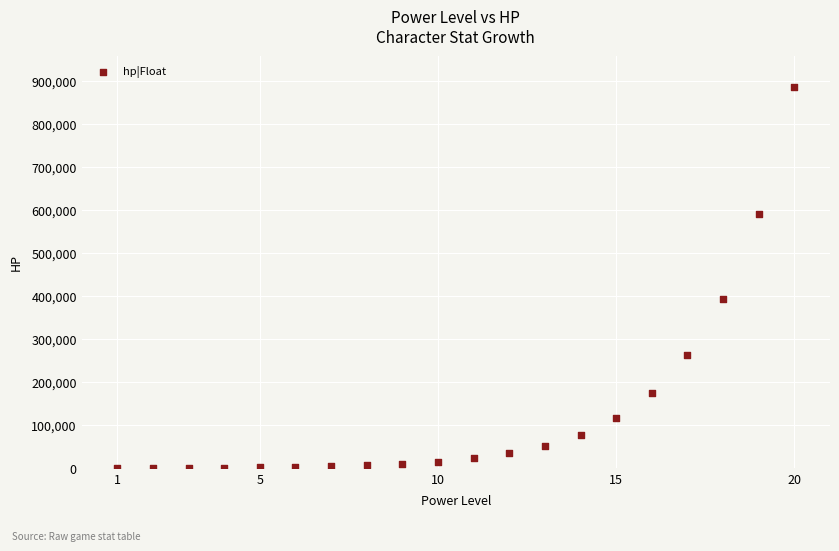

What Y value in the scatter plot is closest to 443567?

394105